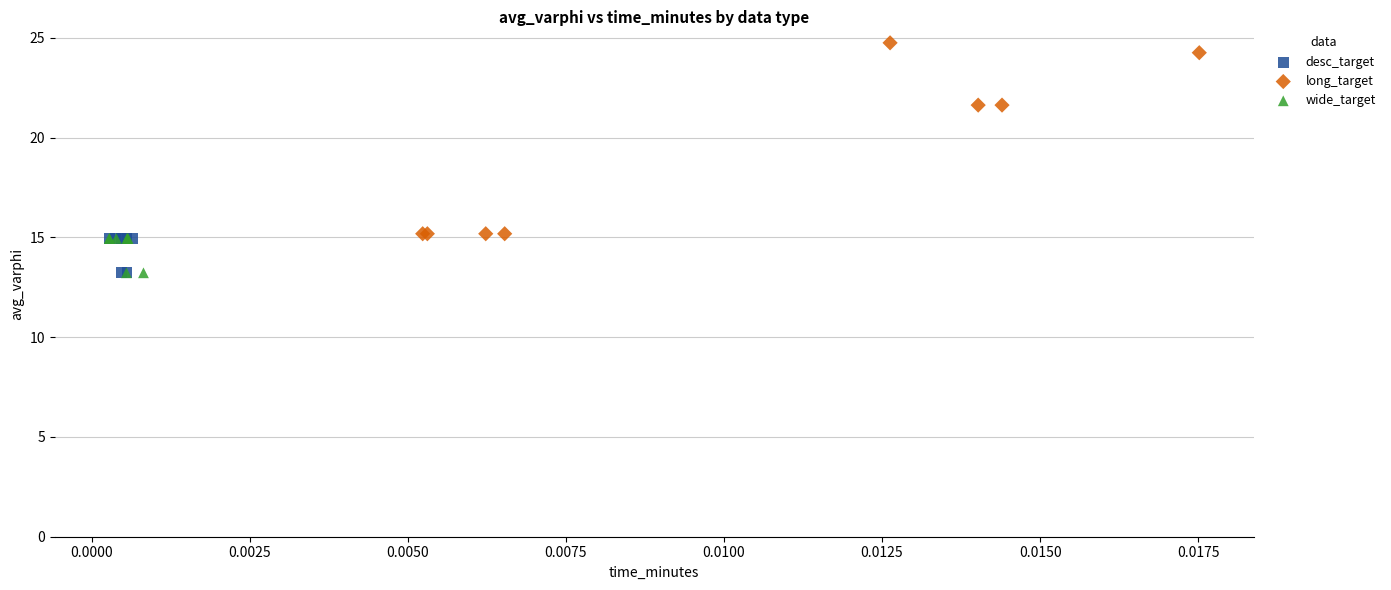

What are all the series names shown in the legend?

desc_target, long_target, wide_target